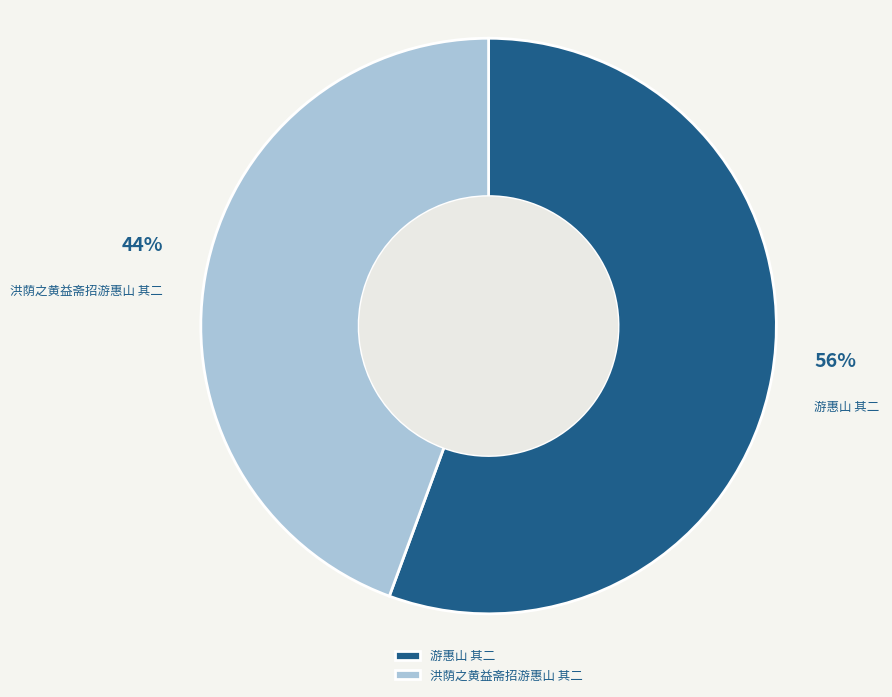

What percentage is the 洪荫之黄益斋招游惠山 其二 slice, to the nearest percent?

44%